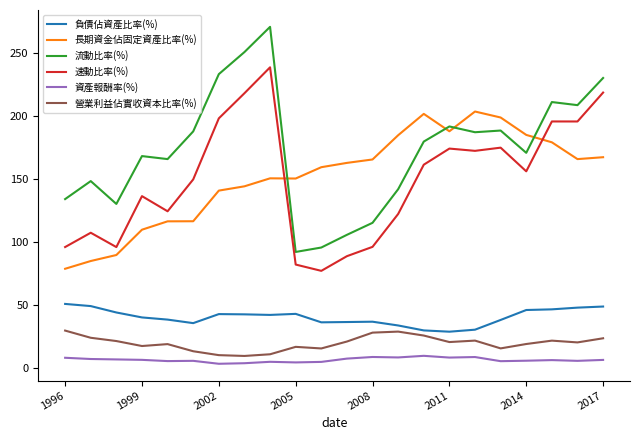

Which series has the largest total across all categories?

流動比率(%)